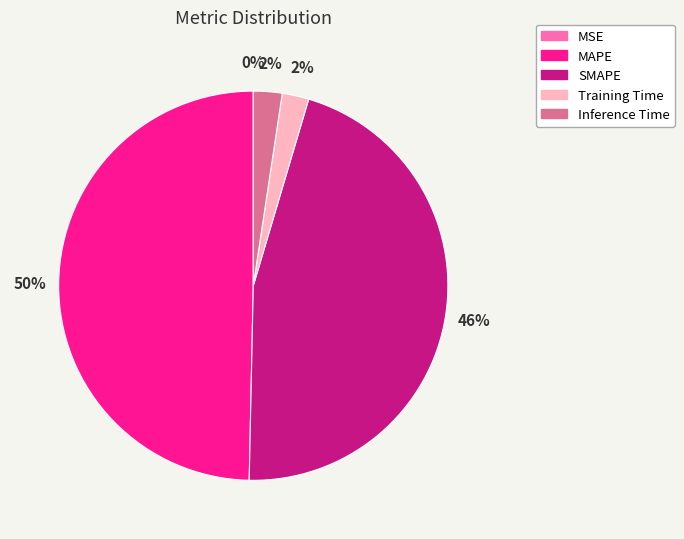

Which slice is the largest?

MAPE